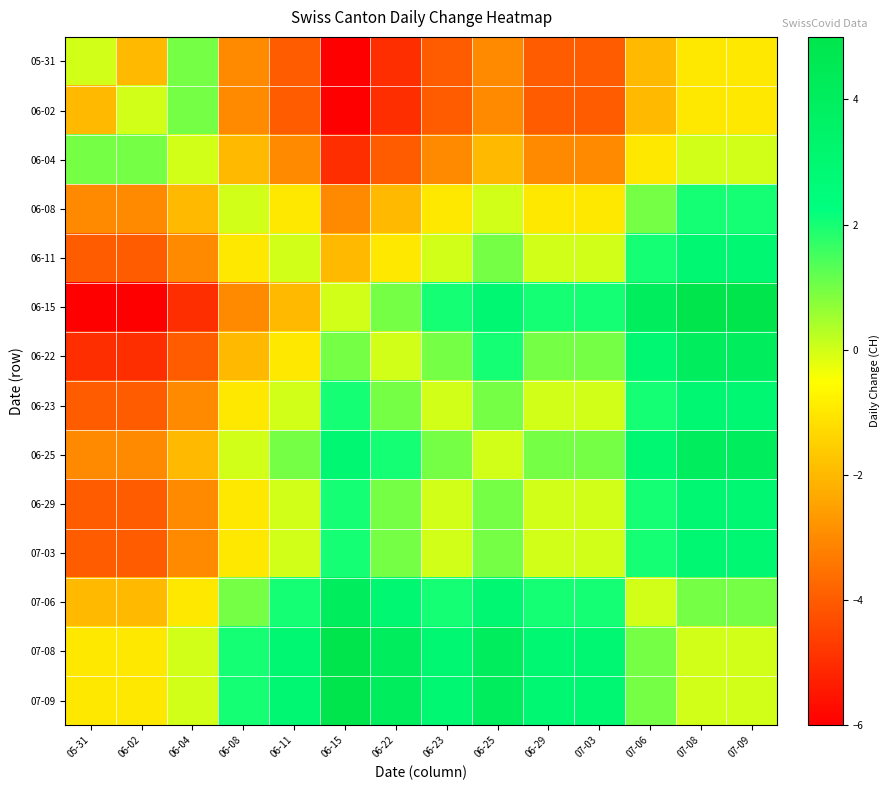

At which category is the sum across all series the highest?

07-08